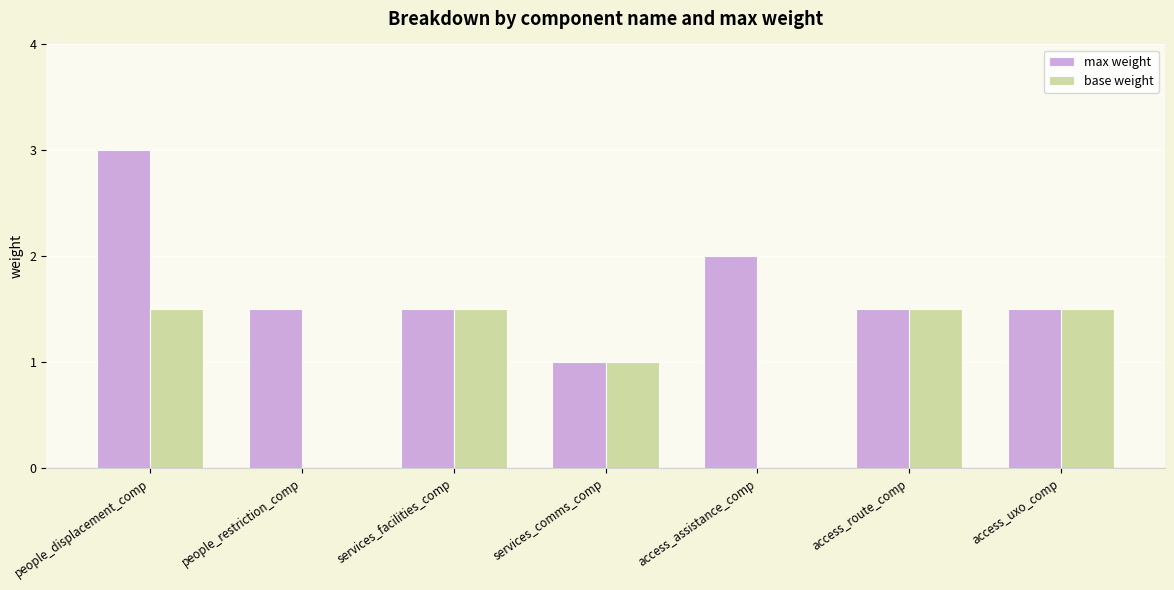

What is the sum of all base weight values?

7.0